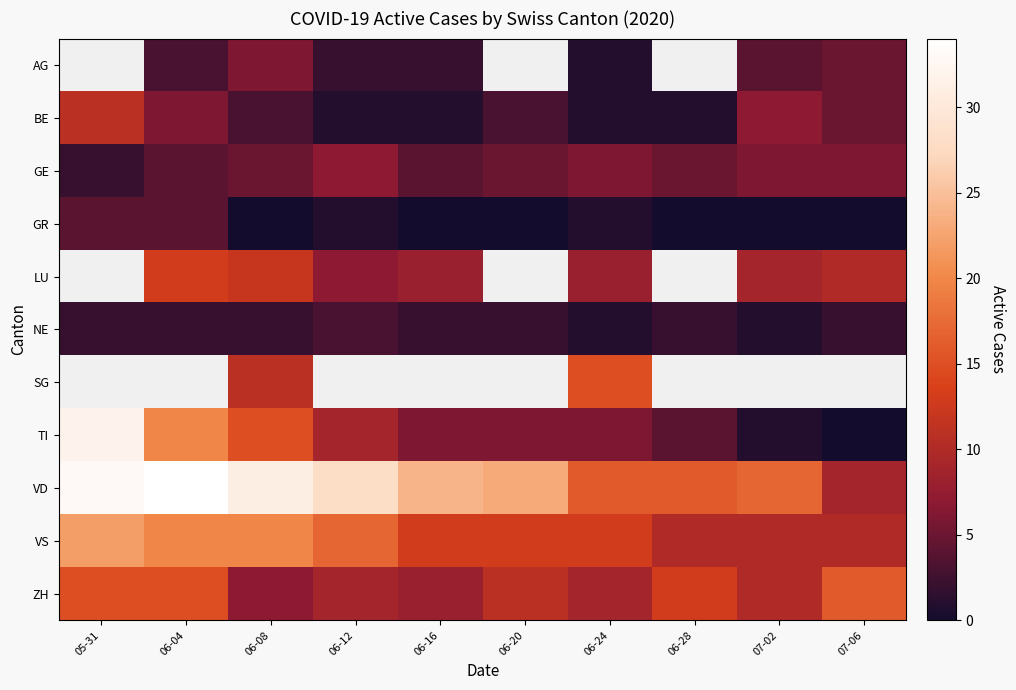

What is the difference between the maximum and minimum values in the VS series?

12.0